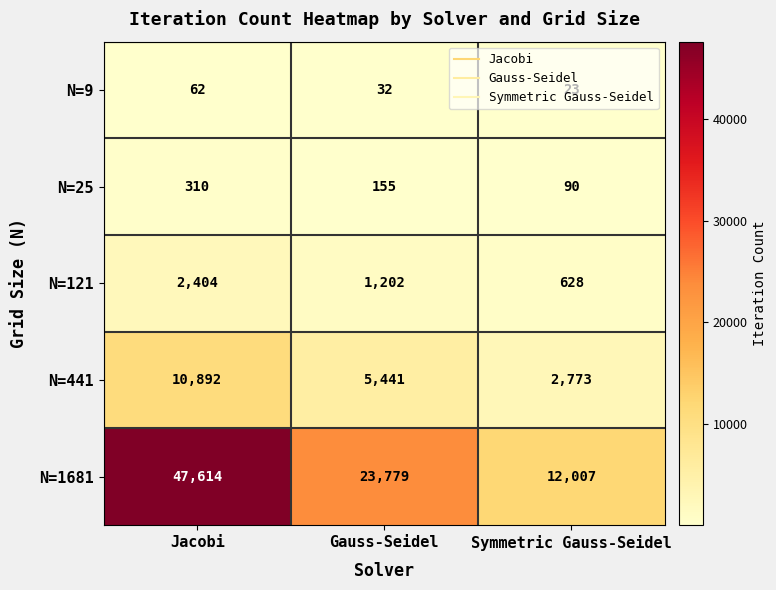

What is the sum of the N=1681 values at Symmetric Gauss-Seidel and Jacobi?

59621